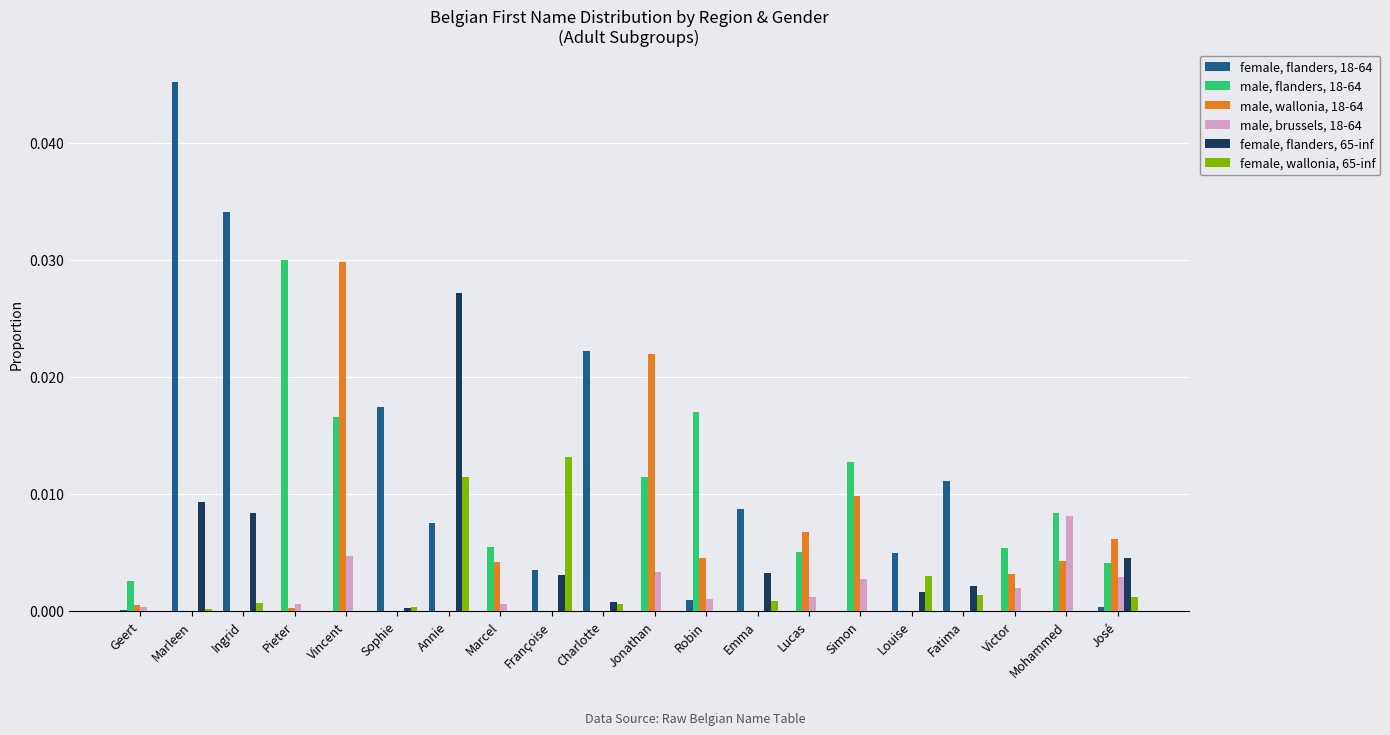

True or false: male, brussels, 18-64 has a value of 0.0 at Pieter.

True